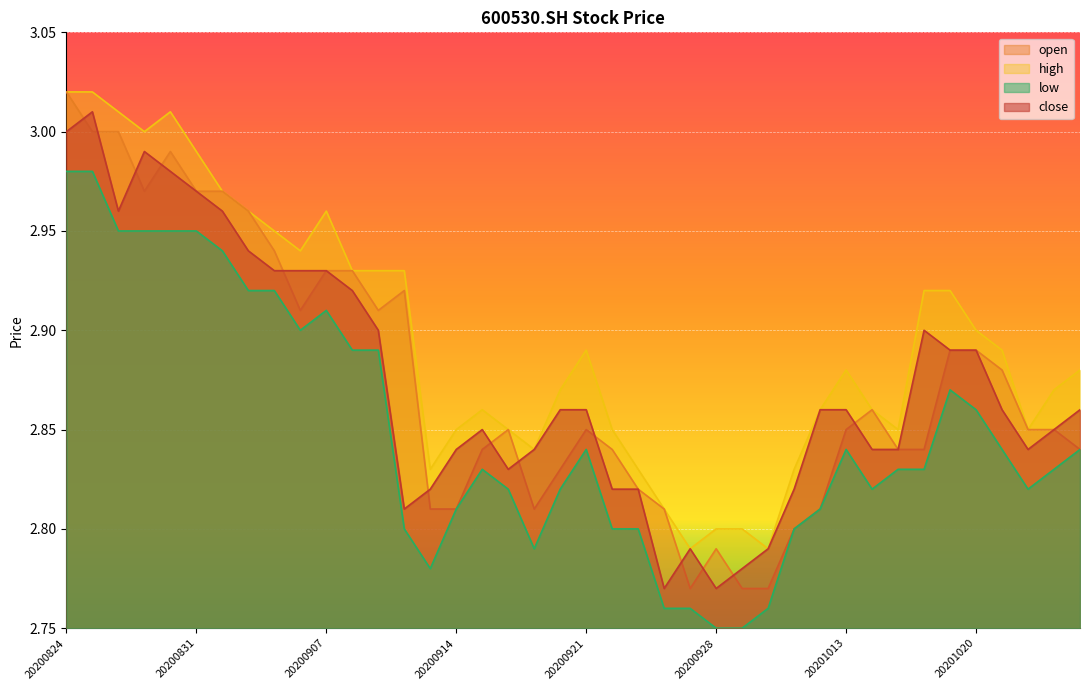

True or false: low and open cross at least once.

False